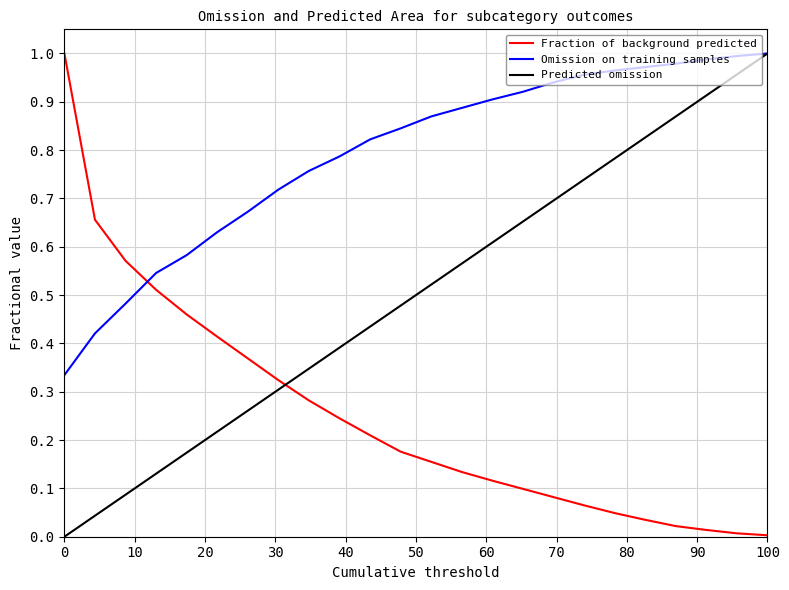

How many times do Omission on training samples and Fraction of background predicted cross each other?

1